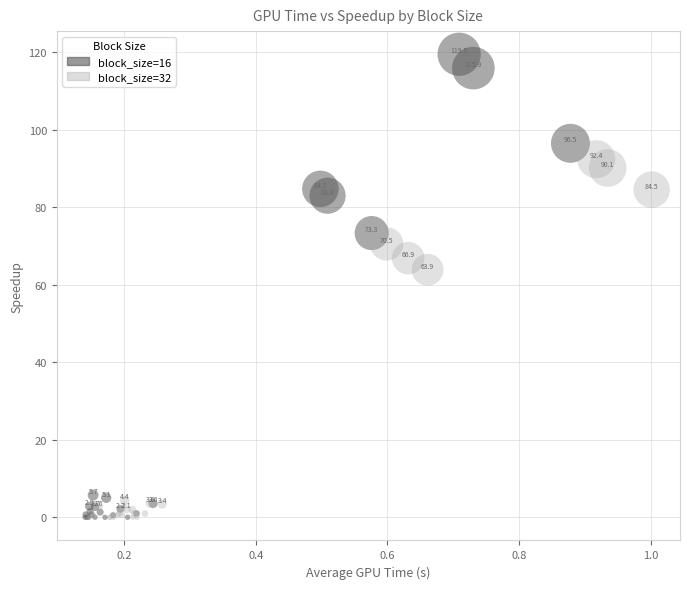

Which series reaches the maximum Y coordinate?

block_size=16